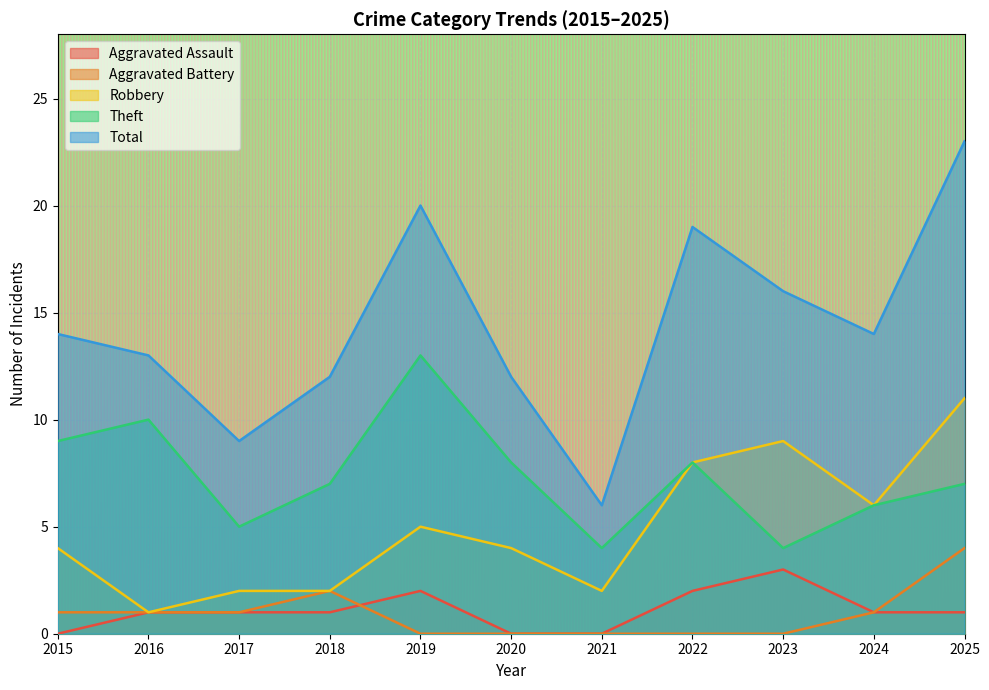

True or false: Aggravated Battery and Aggravated Assault cross at least once.

True